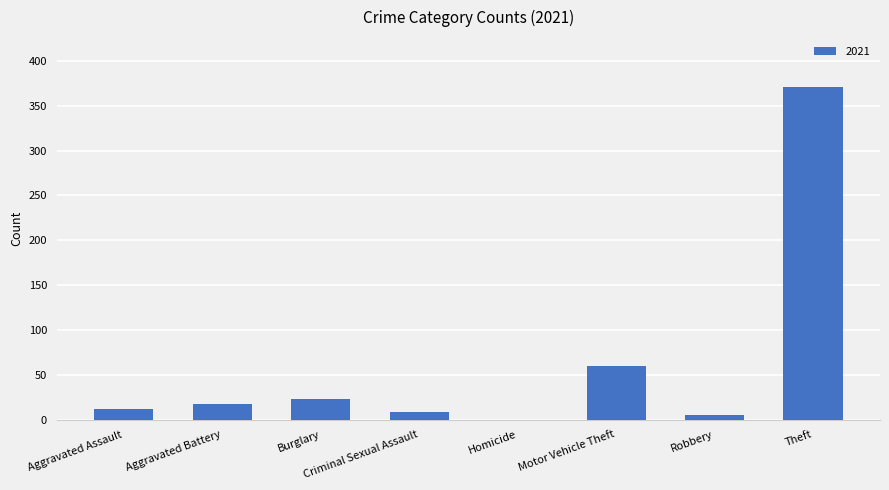

What is the sum of all values?

497